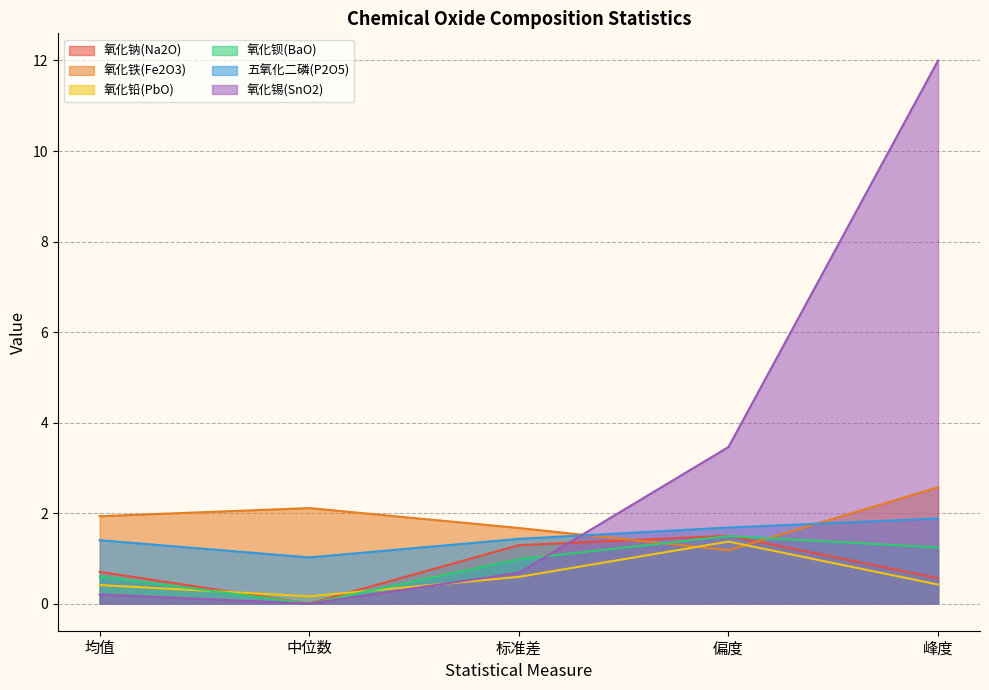

What is the approximate value of 五氧化二磷(P2O5) at 中位数?

1.0